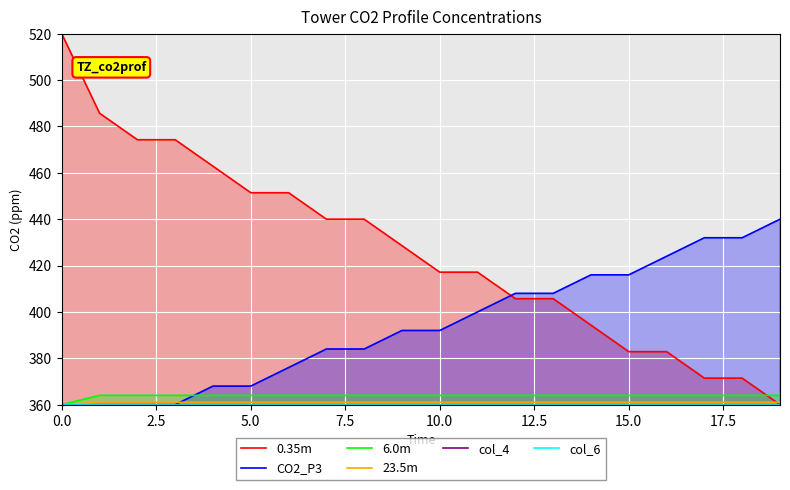

What is the sum of all col_6 values?

7200.0